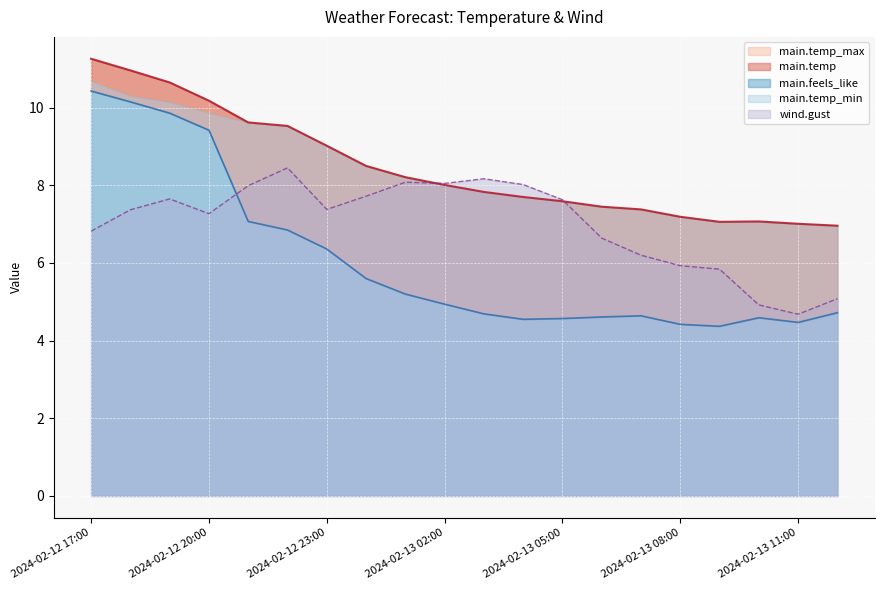

In main.temp, how many points are higher than both neighbors (excluding endpoints)?

1